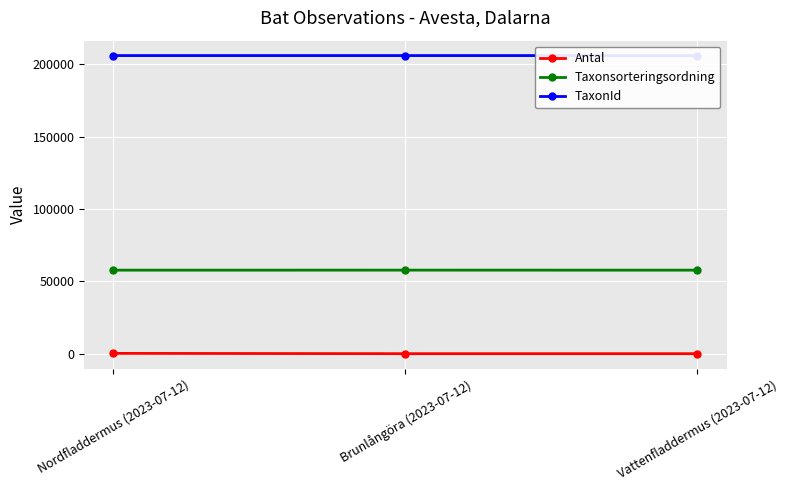

Which series has the largest total across all categories?

TaxonId